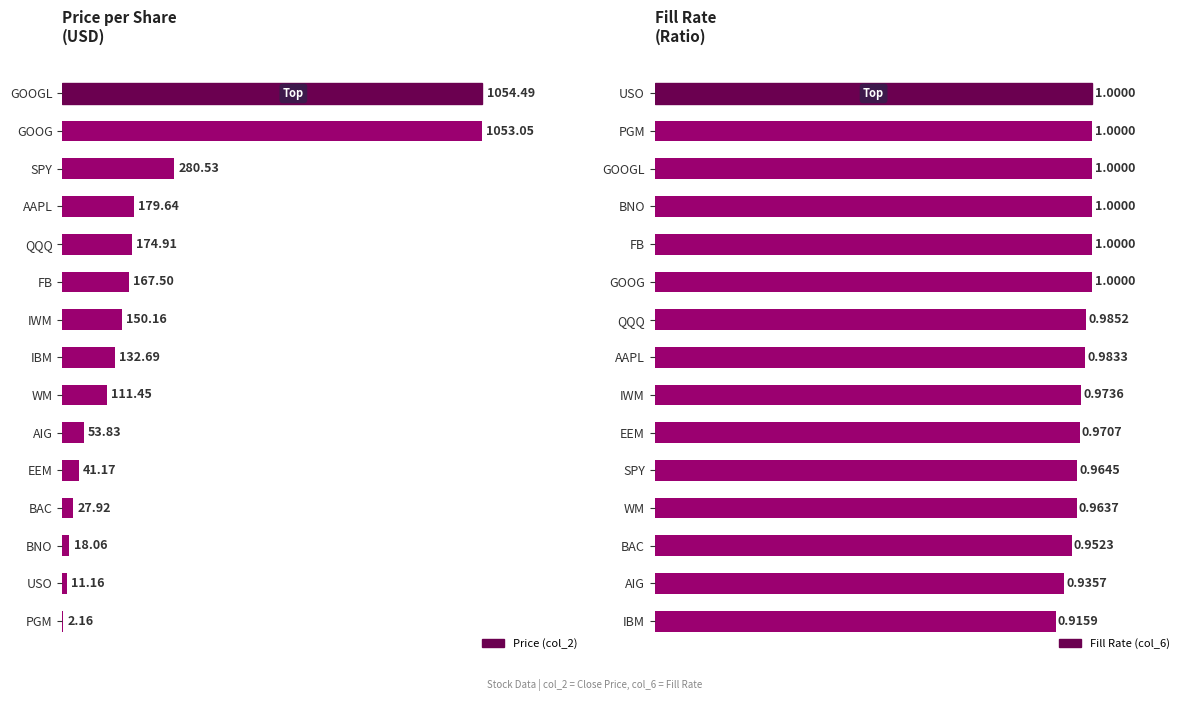

At 2, list the series in order from smallest to largest.

Fill Rate (col_6), Price (col_2)